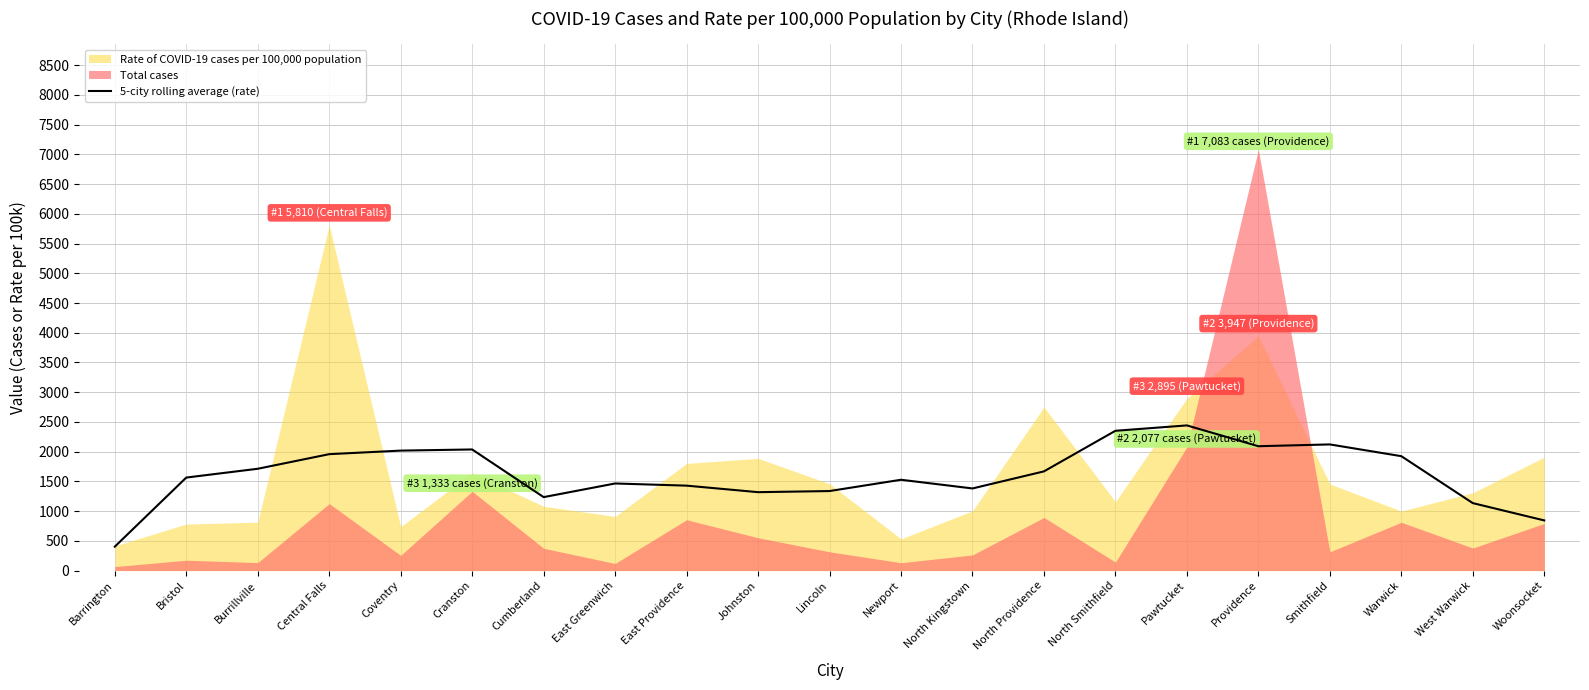

True or false: 5-city rolling average (rate) has a value of 2545.5 at Warwick.

False